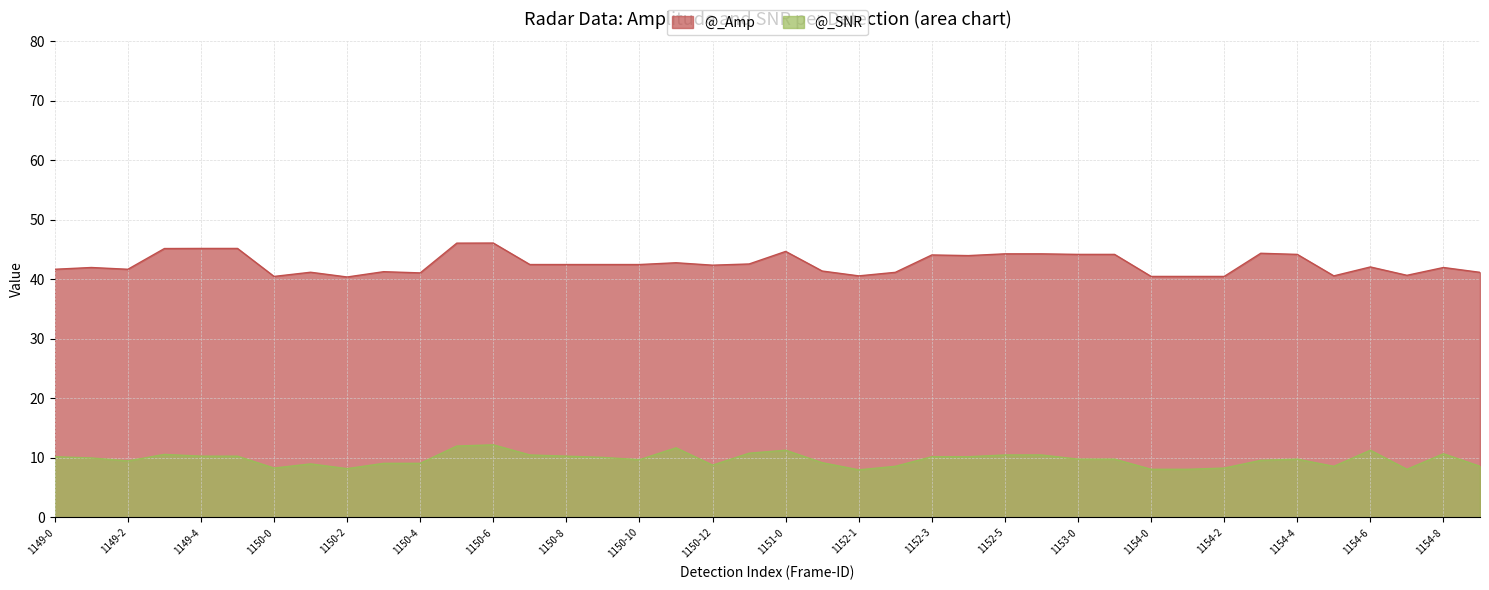

What is the difference between the highest and lowest values at 1154-7?

32.6